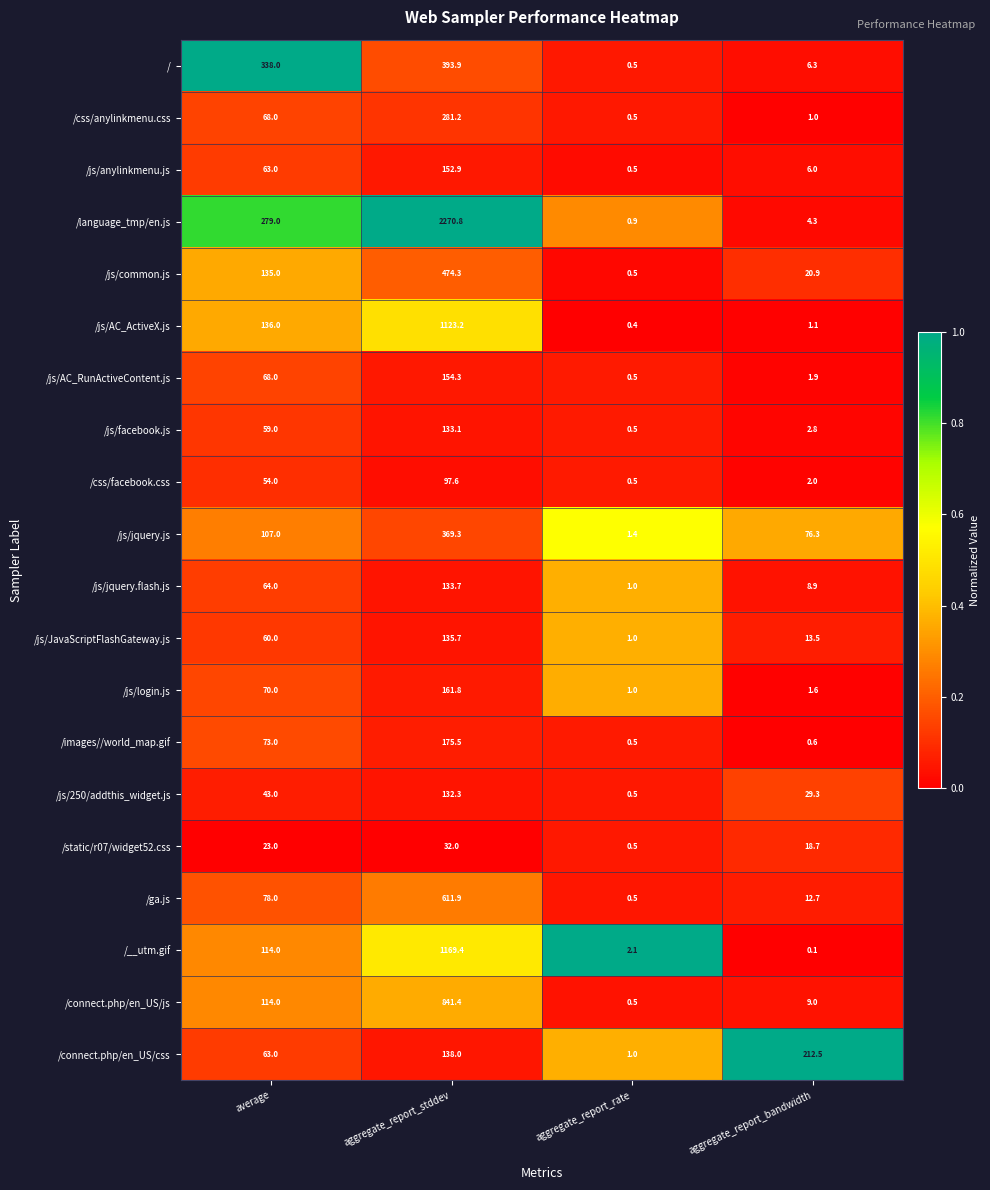

Is it true that /js/250/addthis_widget.js equals 0.5 at aggregate_report_rate?

True